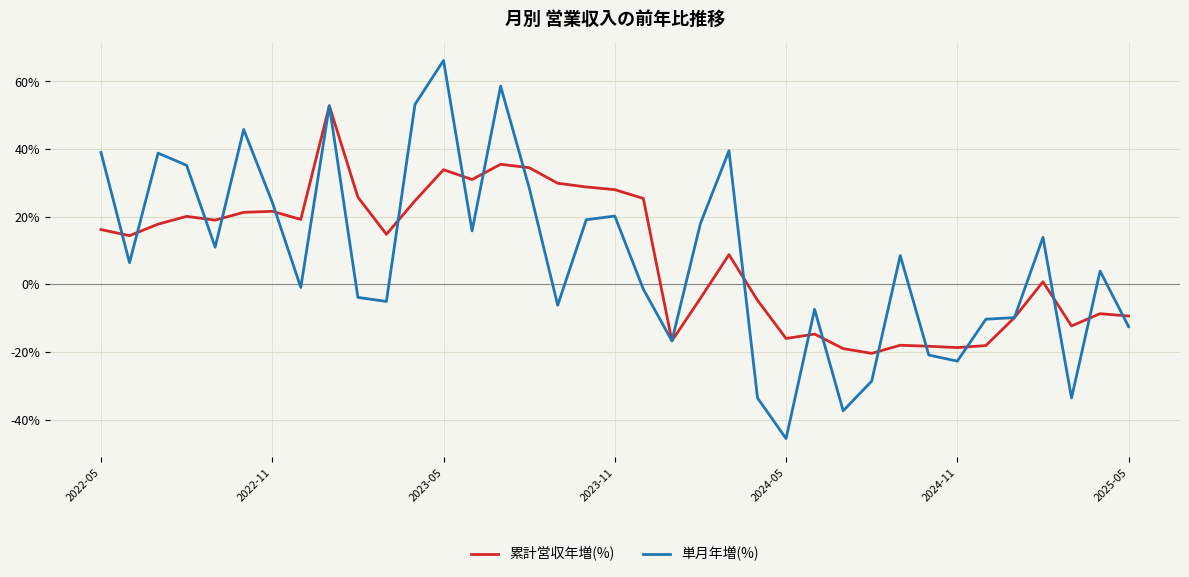

Rank the series by their maximum value, from highest to lowest.

単月年増(%), 累計営収年増(%)